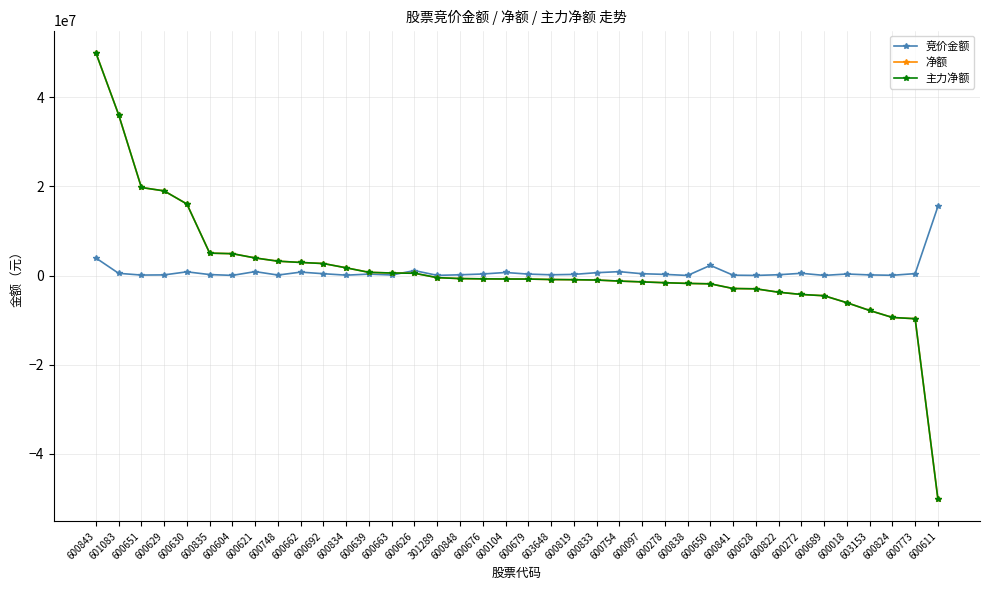

What is the sum of all 竞价金额 values?

33274160